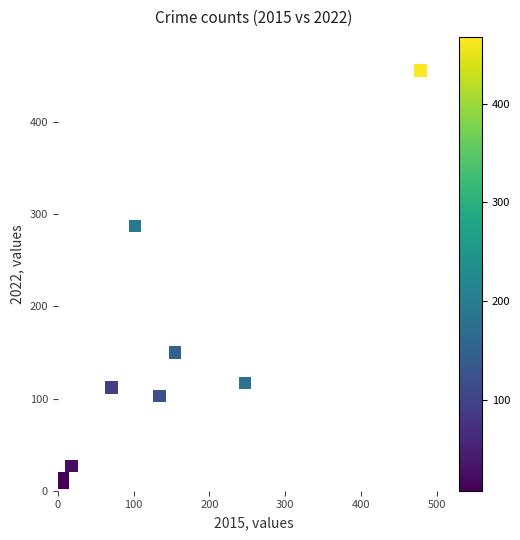

What Y value in the scatter plot is closest to 232?

287